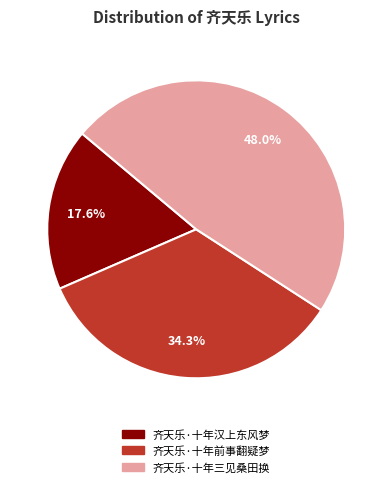

Does any single category account for the majority?

No